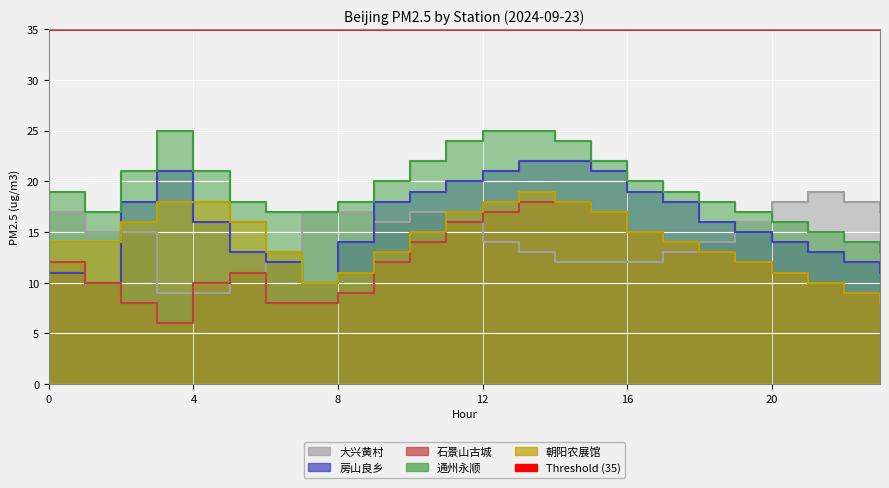

At 6, list the series in order from smallest to largest.

石景山古城, 房山良乡, 大兴黄村, 朝阳农展馆, 通州永顺